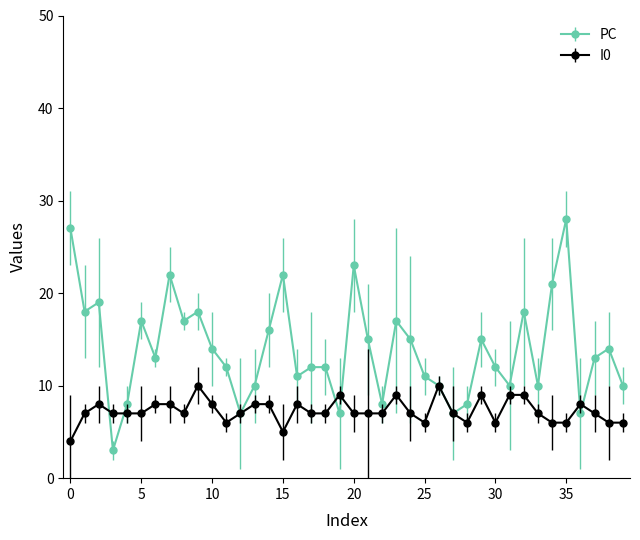

What is the value of the PC point at the 1st from the left?

27